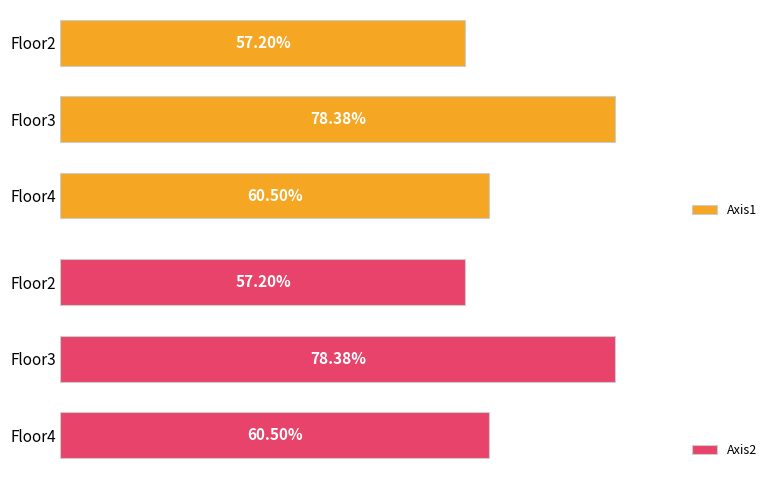

How many data points in Axis1 are less than 60?

1